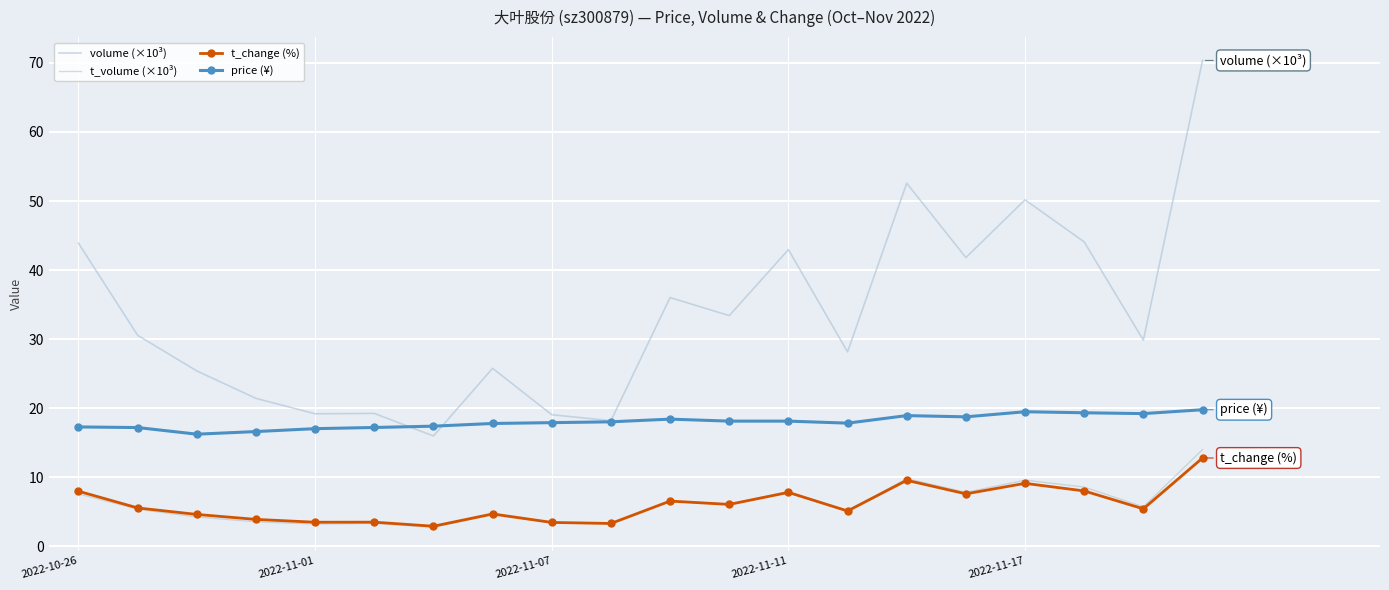

At which label does t_volume (×10³) first exceed 5?

2022-10-26